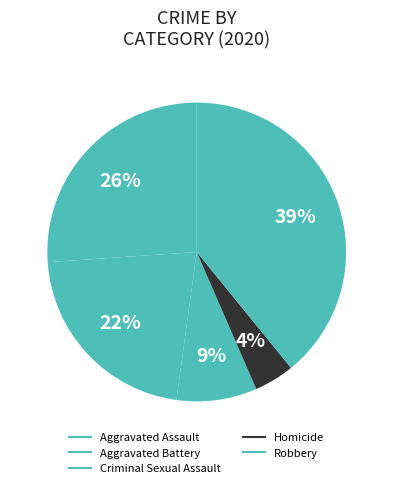

Does Homicide account for over 50% of the chart?

No